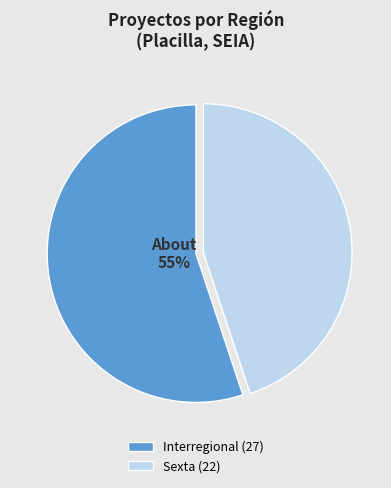

To the nearest percent, what is the difference between the largest and smallest slice percentages?

10%